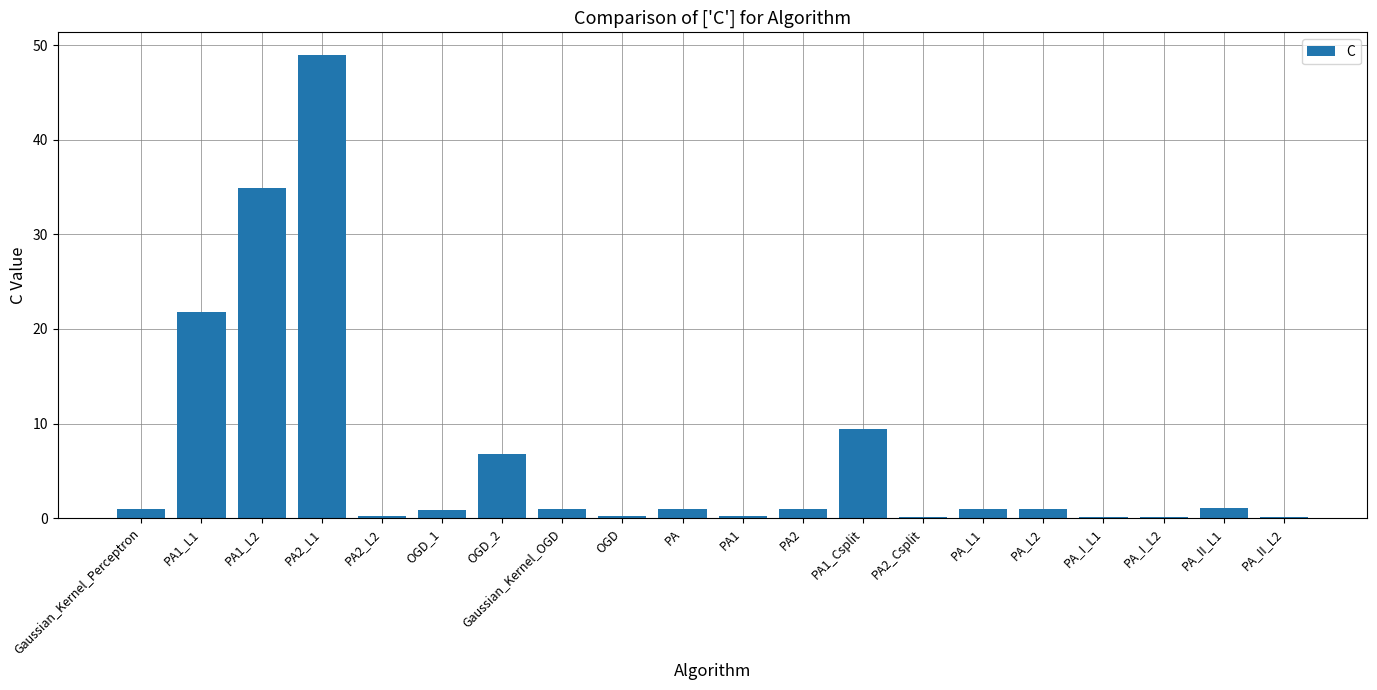

What is the sum of the values at PA2_L1 and PA2_L2?

49.1